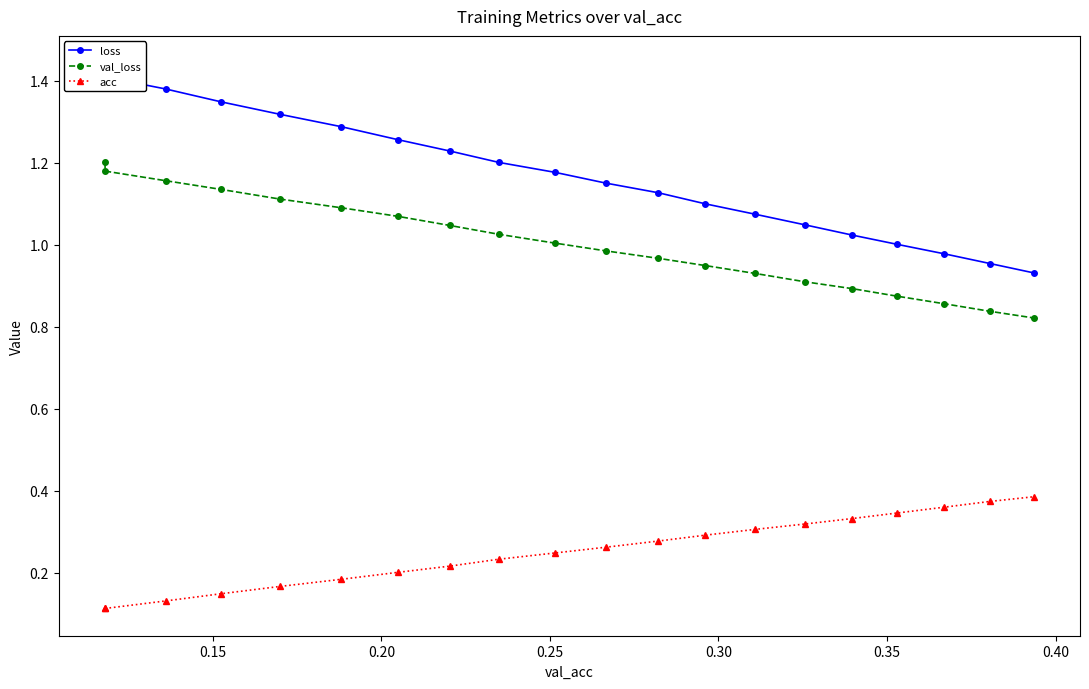

True or false: val_loss and acc cross at least once.

False